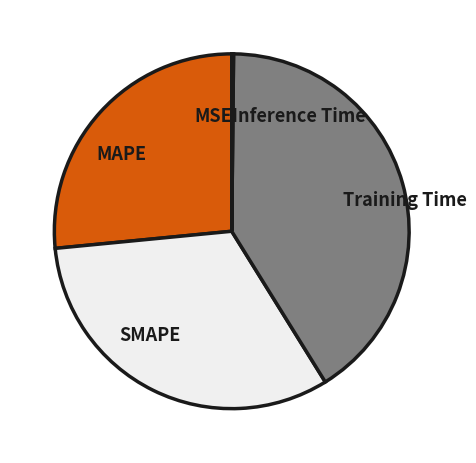

The MAPE slice represents 38% of the pie. True or false?

False